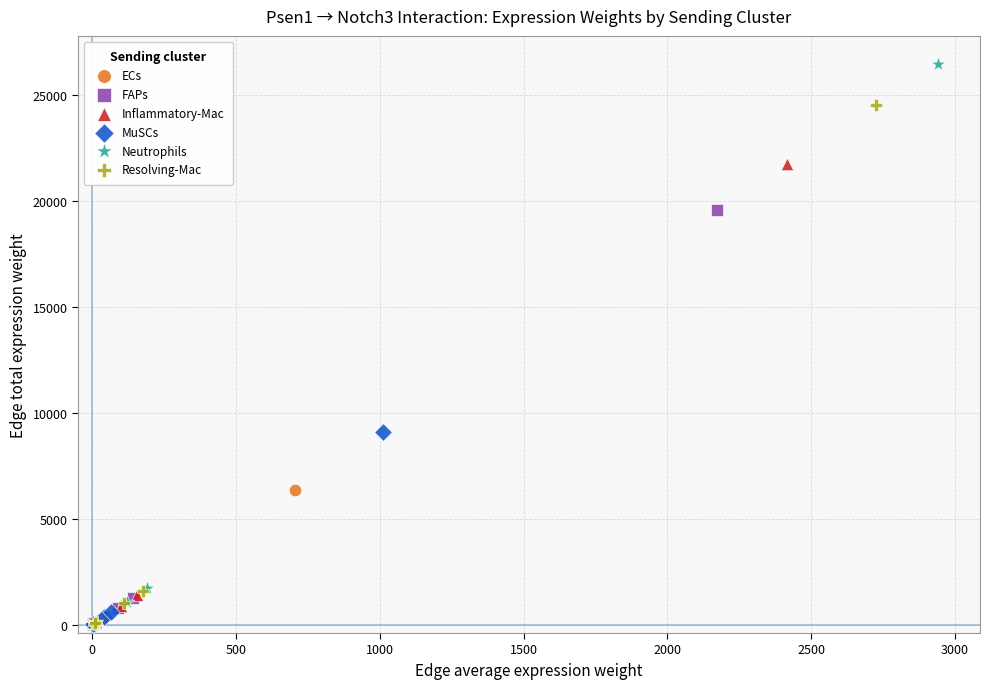

Which series contains the highest Y value?

Neutrophils